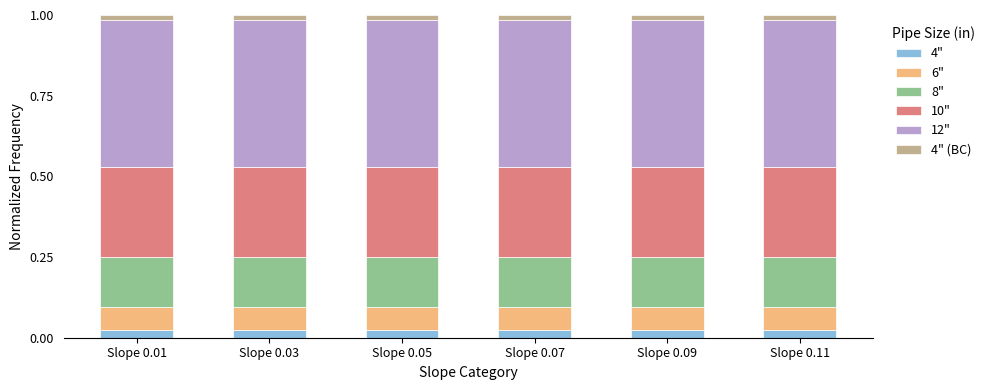

What are all the series names shown in the legend?

4", 6", 8", 10", 12", 4" (BC)